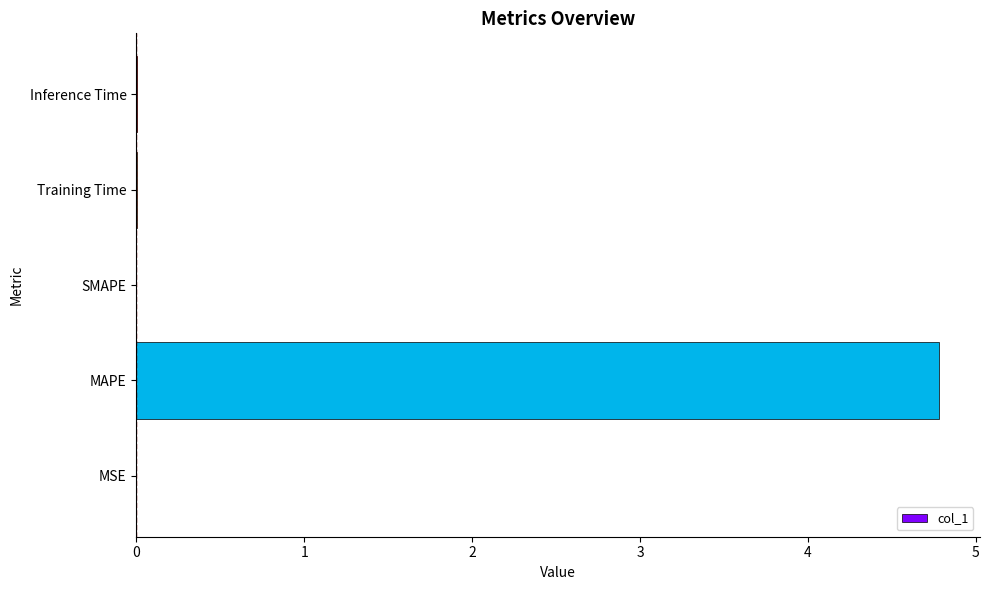

Count the number of categories in the chart.

5